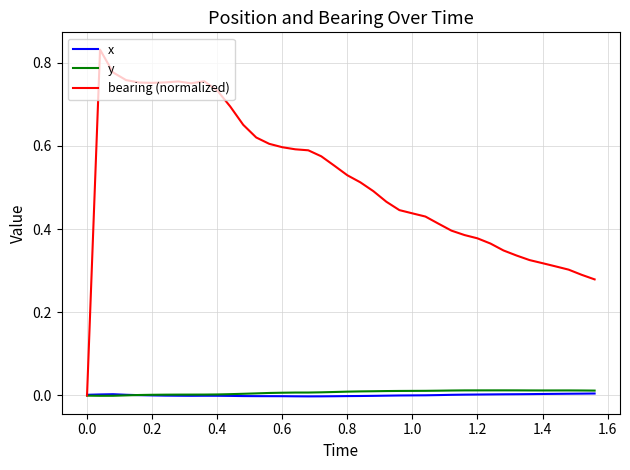

Which series has the widest spread of values?

bearing (normalized)